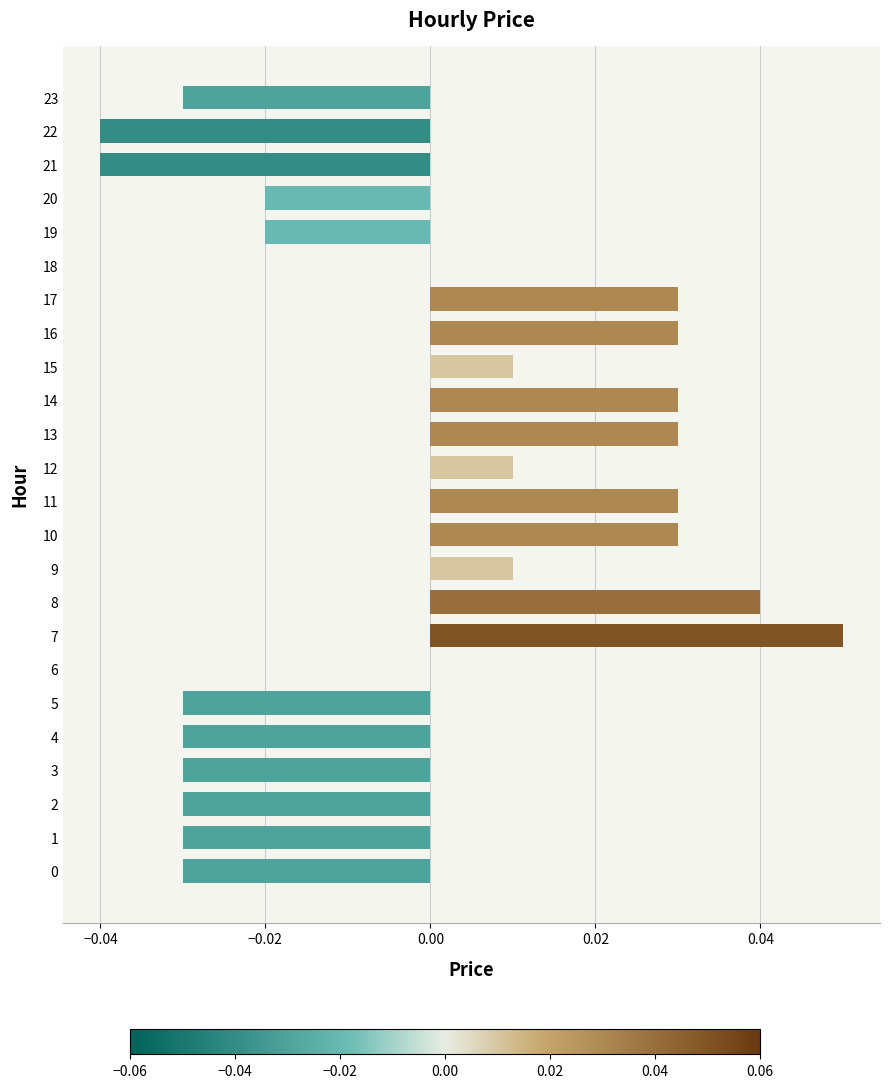

True or false: the data shows -0.0 at 19.

True